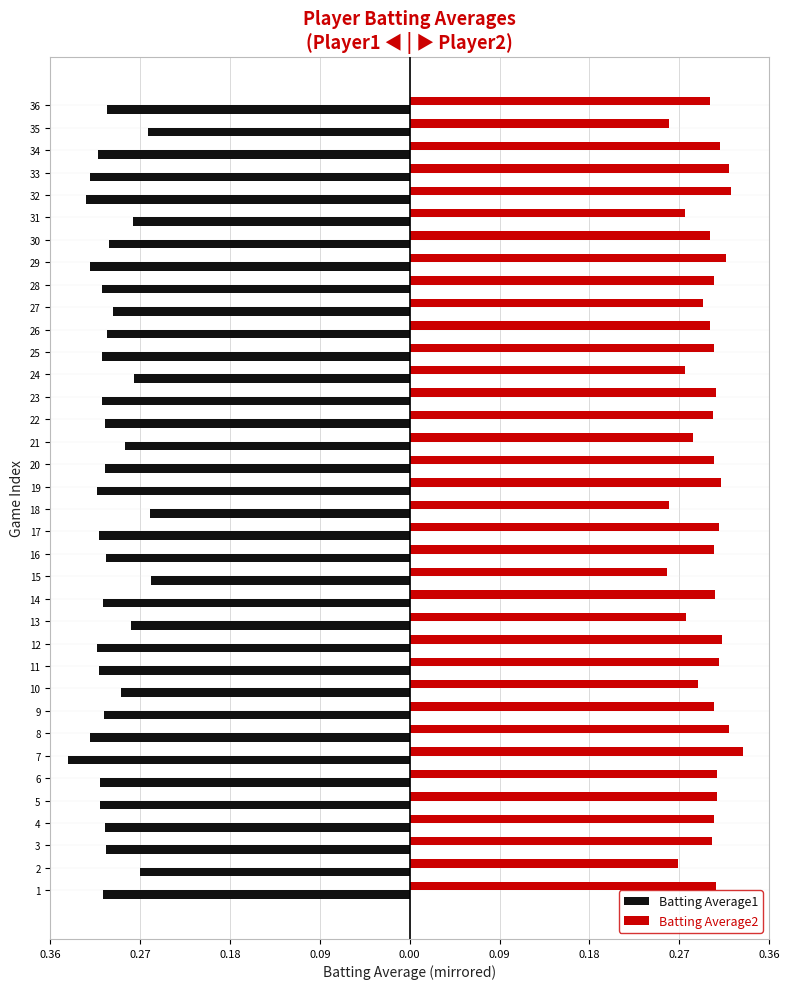

What is the difference between the maximum and minimum values in the Batting Average1 series?

0.1